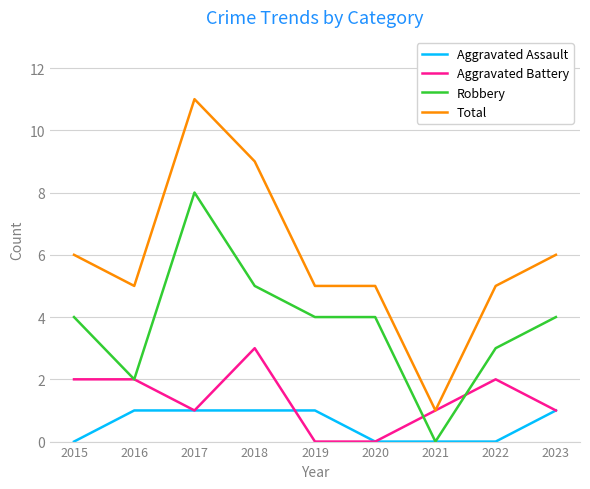

What value does the Robbery series have at 2019?

4